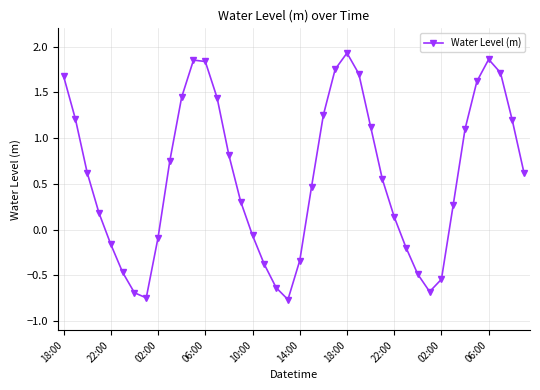

How many interior local peaks (higher than both neighbors) does the data have?

3